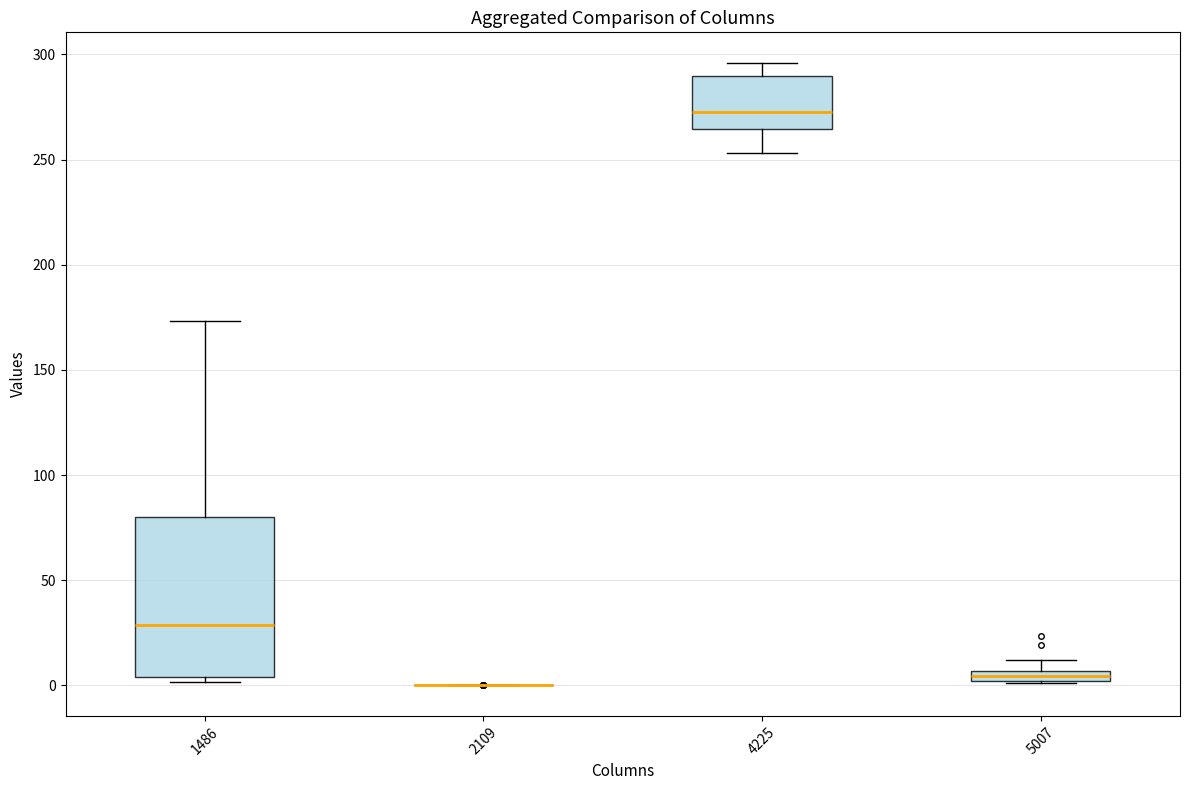

Comparing the boxes themselves (not the whiskers), which one is the tallest?

1486